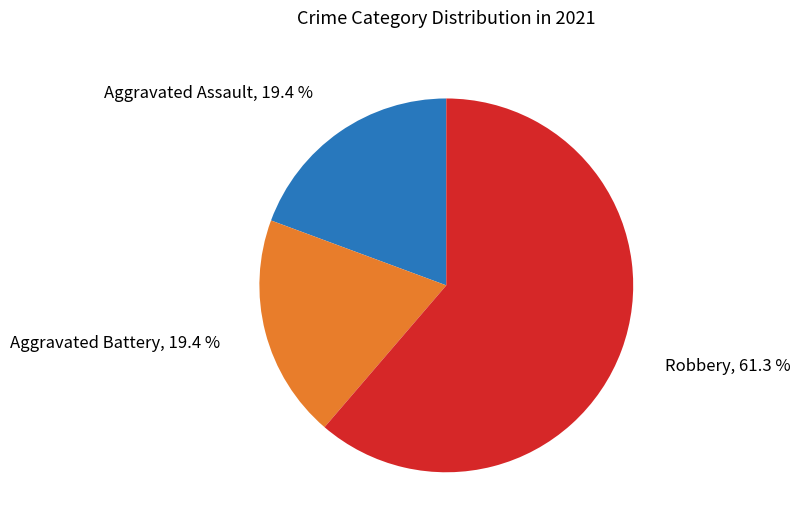

Does any single category account for the majority?

Yes